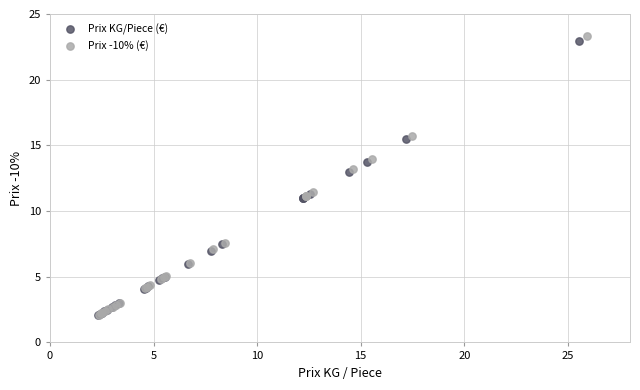

What are all the series names shown in the legend?

Prix KG/Piece (€), Prix -10% (€)